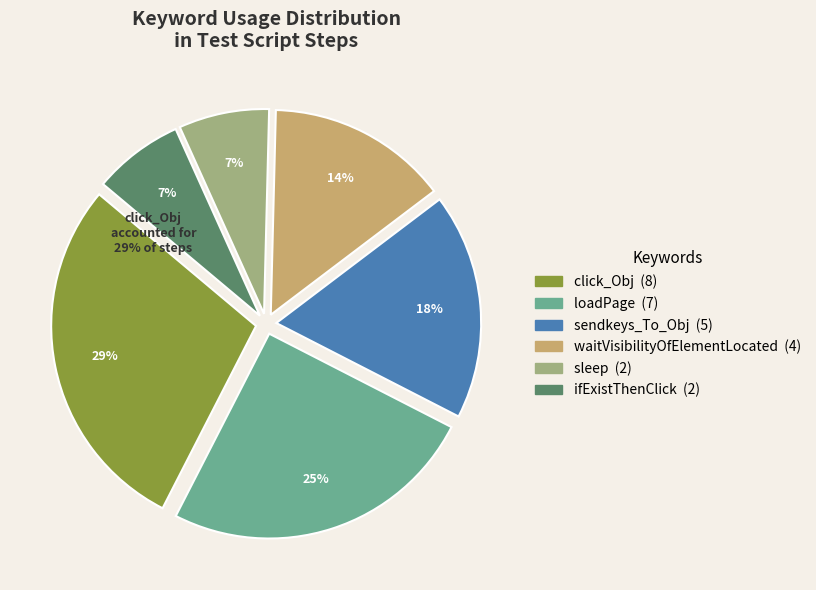

Is loadPage the majority of the pie?

No